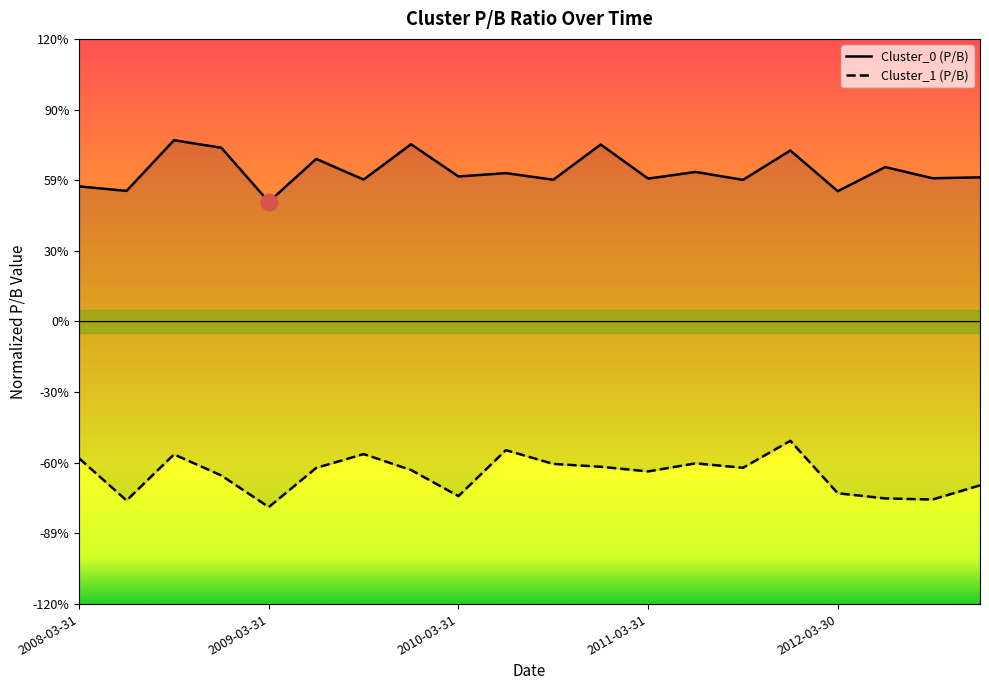

List the series in order of their peak value, highest first.

Cluster_0 (P/B), Cluster_1 (P/B)